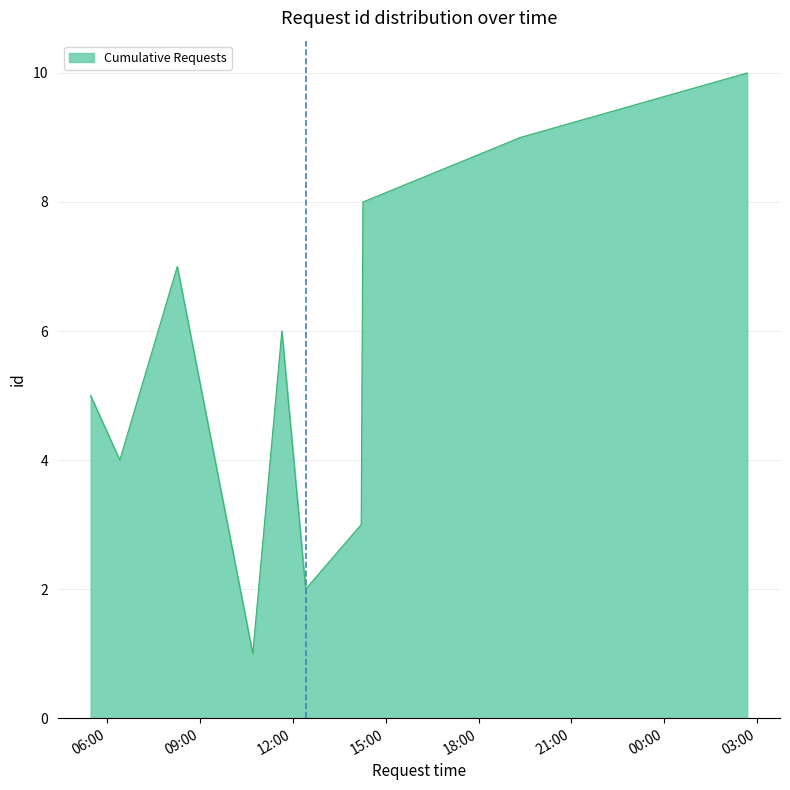

What is the maximum value shown in the chart?

10